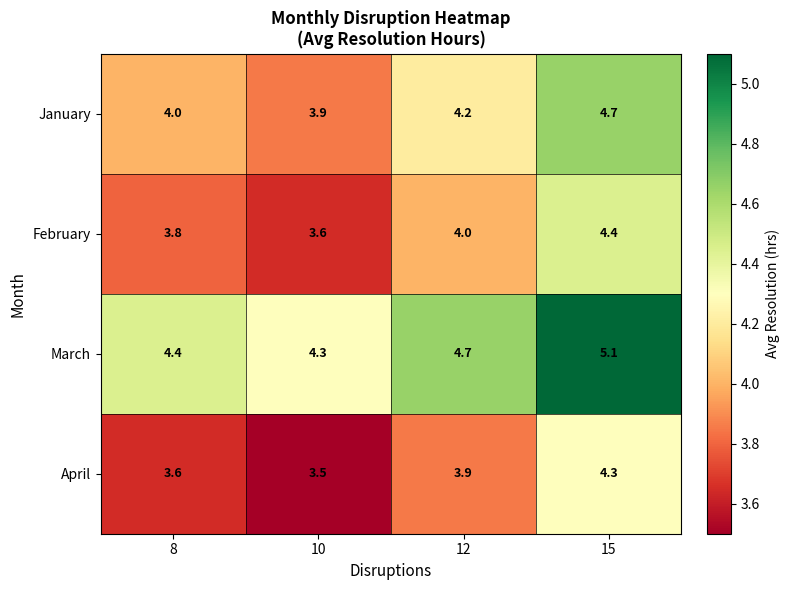

How many series are shown in this chart?

4